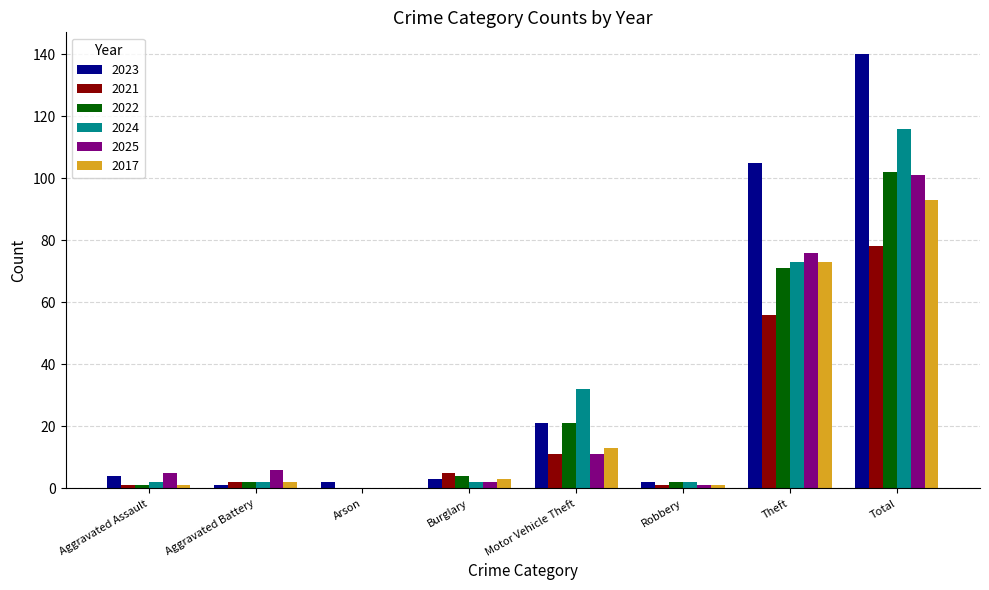

At which category is the sum across all series the highest?

Total